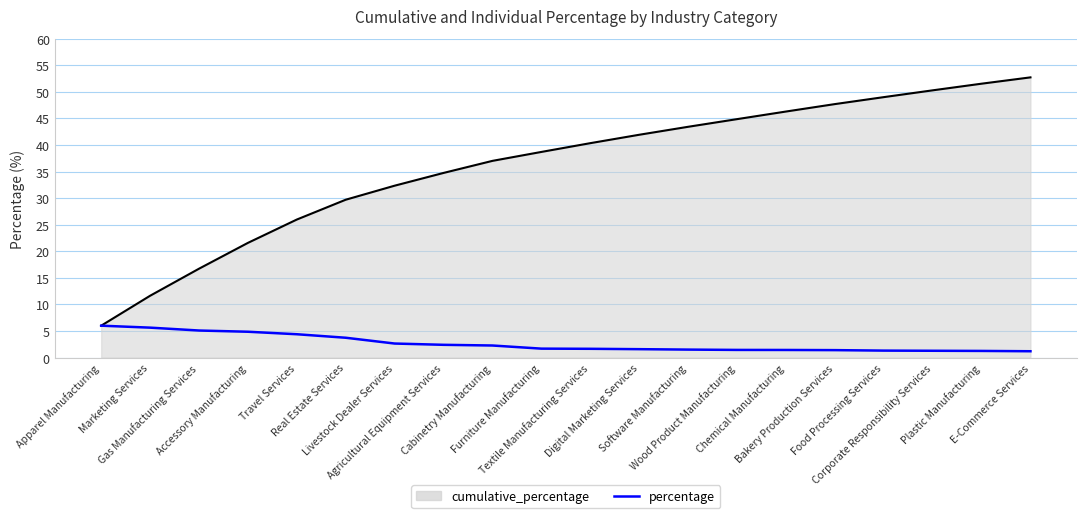

What is the greatest value displayed?

52.7